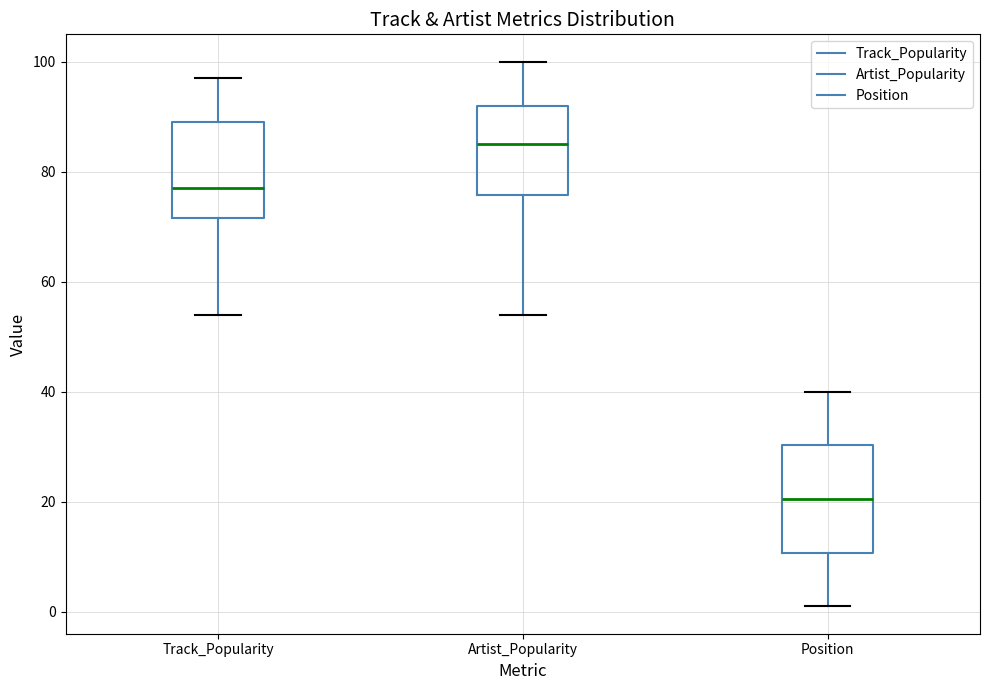

Reading left to right, transcribe this box plot: for each box, give where its median line is, the range the box spans, and where its two whiskers end, as read against the y-axis. The values are not printed on the chart, so give them approximately, as read against the axis.

Track_Popularity: median 78, box 72 to 90, whiskers 54 to 98
Artist_Popularity: median 86, box 76 to 92, whiskers 54 to 100
Position: median 20, box 10 to 30, whiskers 2 to 40